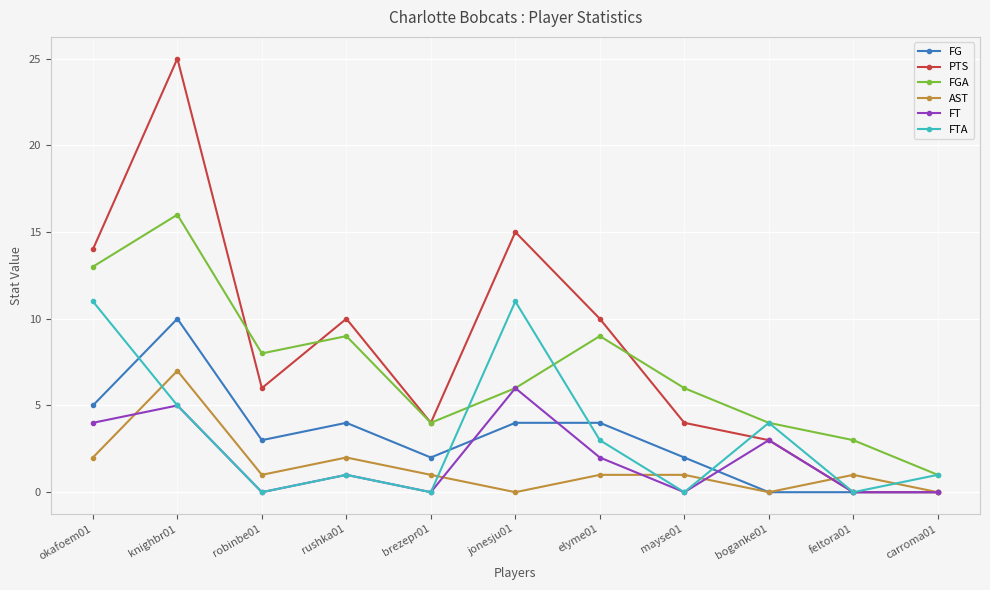

What is the value of the FT point at the 6th from the left?

6